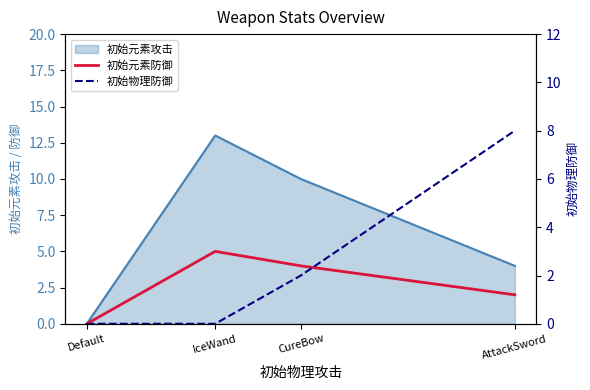

How many data points in 初始物理防御 are above 2?

1